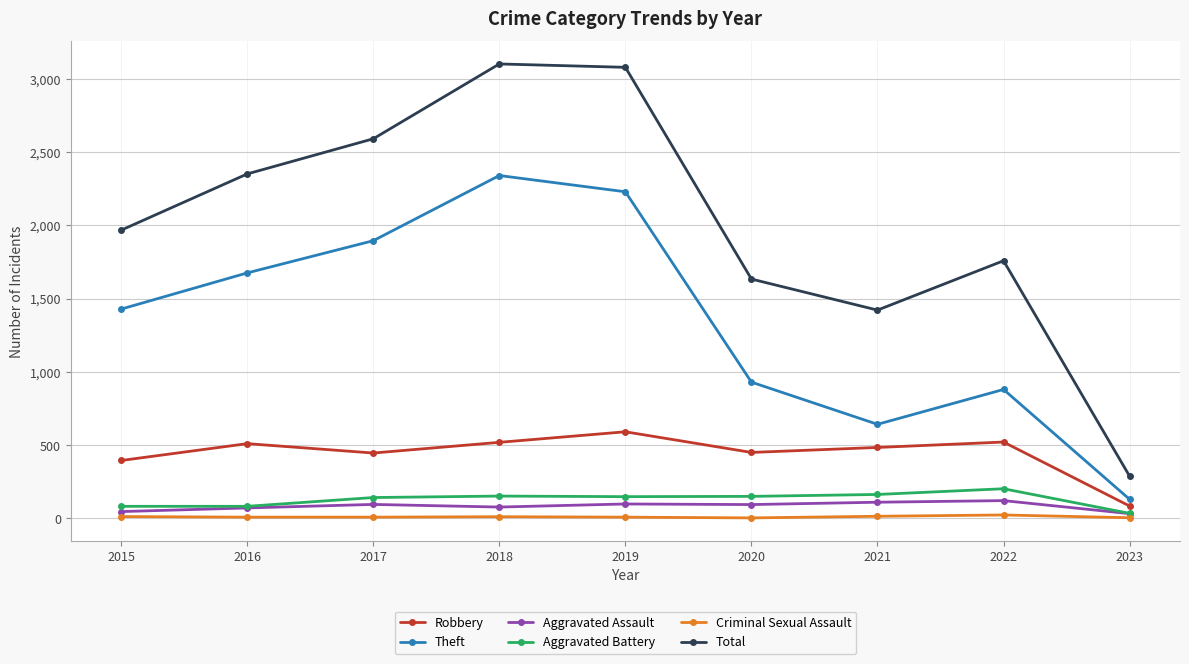

True or false: Total has more than 2 interior local peaks.

False